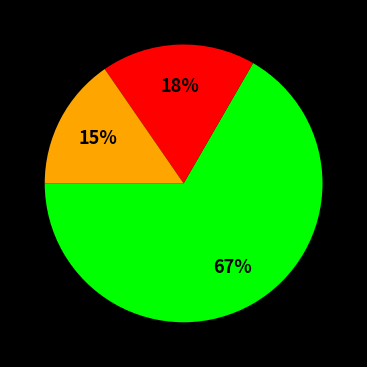

To the nearest percent, what is the average slice percentage?

33%